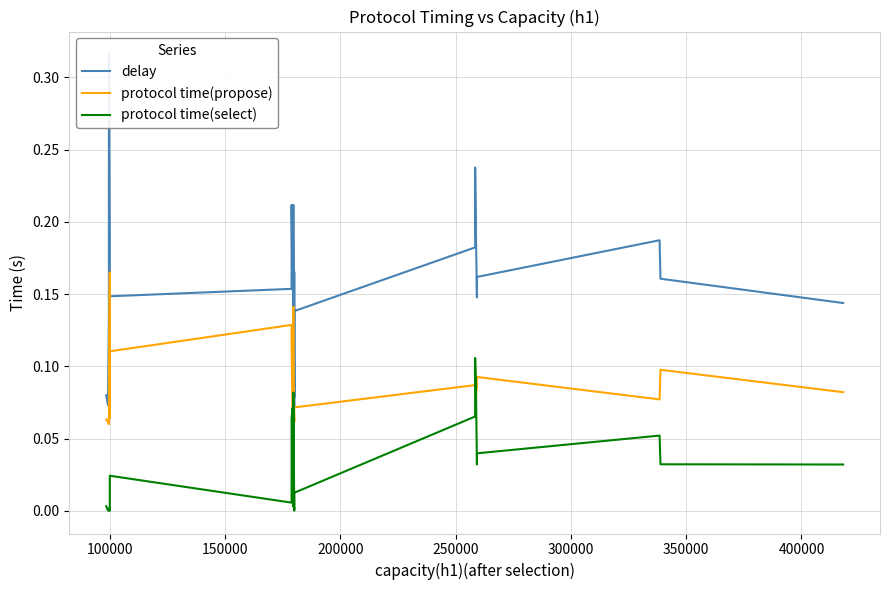

Reading left to right, transcribe all the data shown in this chart.

delay: 0.1	0.1	0.1	0.3	0.2	0.1	0.1	0.1	0.1	0.2	0.2	0.2	0.2	0.1	0.1	0.1	0.1	0.2	0.2	0.1	0.2	0.1	0.1	0.1	0.2	0.2	0.2	0.1	0.1	0.2	0.2	0.2	0.1
protocol time(propose): 0.1	0.1	0.1	0.1	0.2	0.1	0.1	0.1	0.1	0.1	0.1	0.1	0.1	0.1	0.1	0.1	0.1	0.1	0.1	0.1	0.1	0.1	0.1	0.1	0.1	0.1	0.1	0.1	0.1	0.1	0.1	0.1	0.1
protocol time(select): 0.0	0.0	0.0	0.0	0.0	0.0	0.0	0.0	0.0	0.0	0.1	0.1	0.0	0.0	0.0	0.0	0.0	0.0	0.1	0.0	0.0	0.0	0.0	0.0	0.1	0.1	0.1	0.0	0.0	0.0	0.1	0.0	0.0